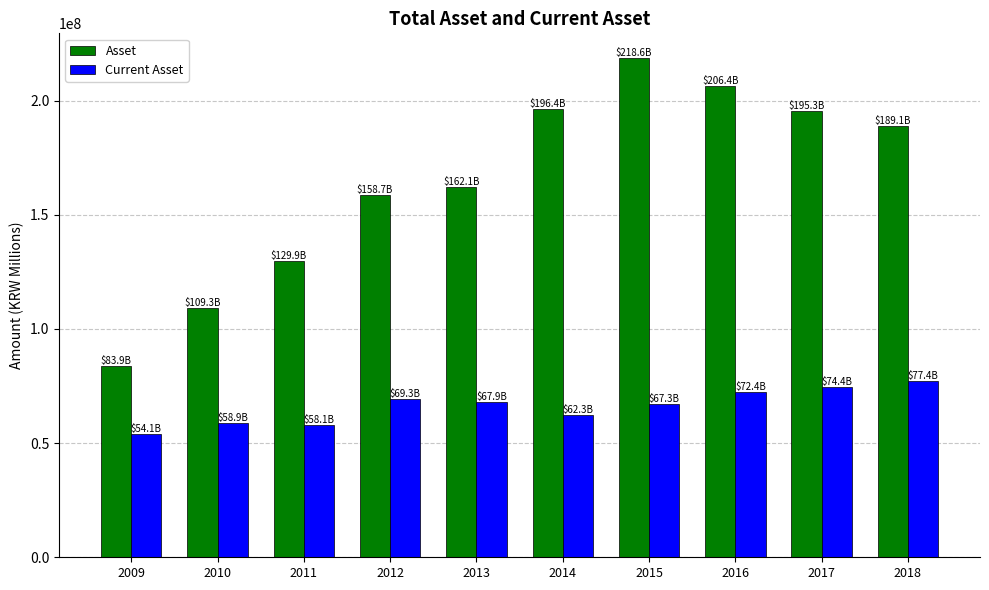

What is the difference between the highest and lowest values at 2010?

50389213